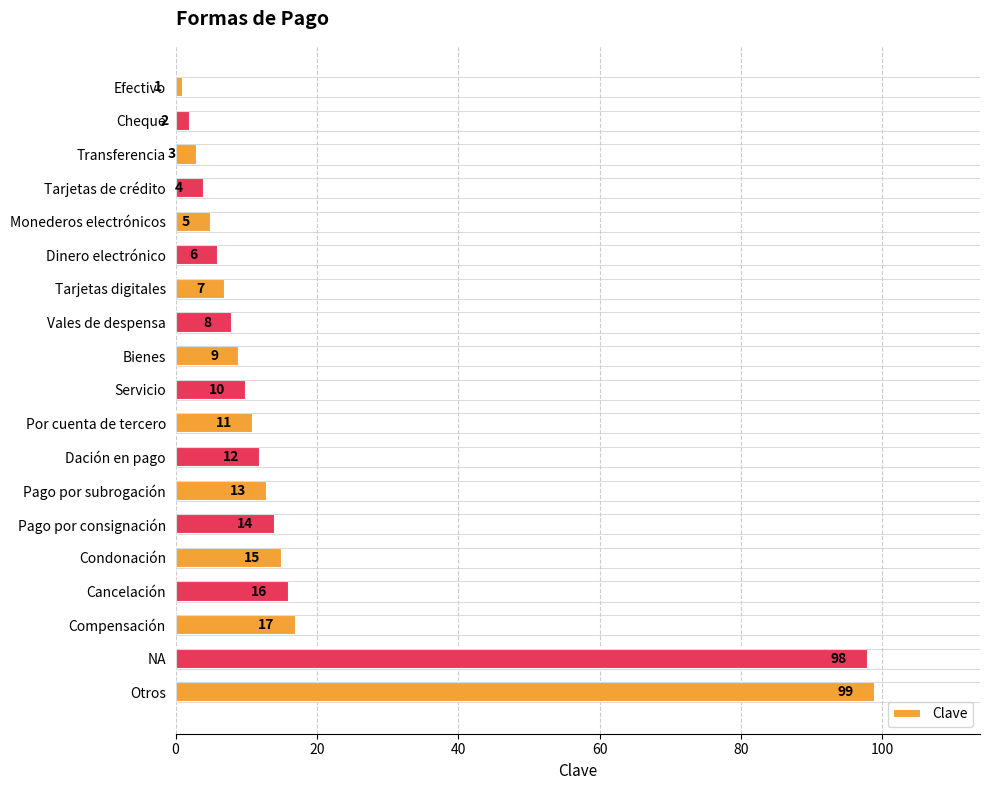

Reading top to bottom, list all the values displayed in this chart.

1	2	3	4	5	6	7	8	9	10	11	12	13	14	15	16	17	98	99